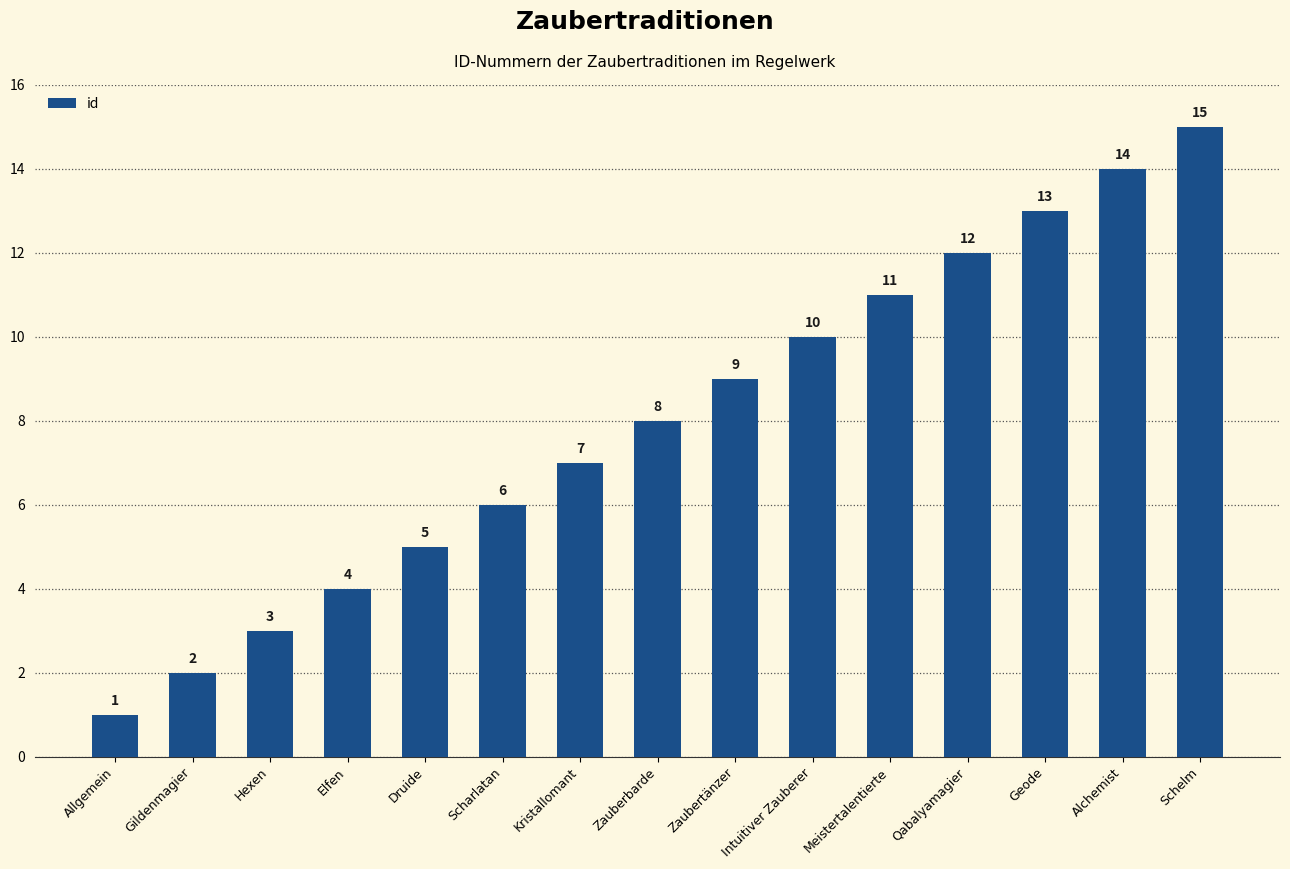

How many data points does each series have?

15